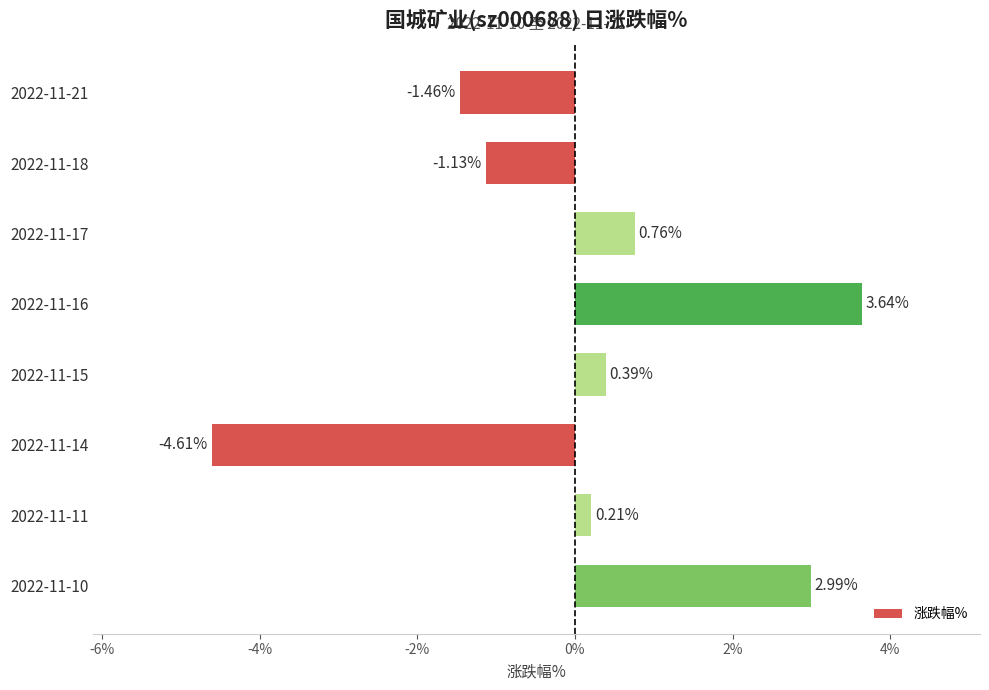

What is the difference between the values at 2022-11-18 and 2022-11-11?

1.3